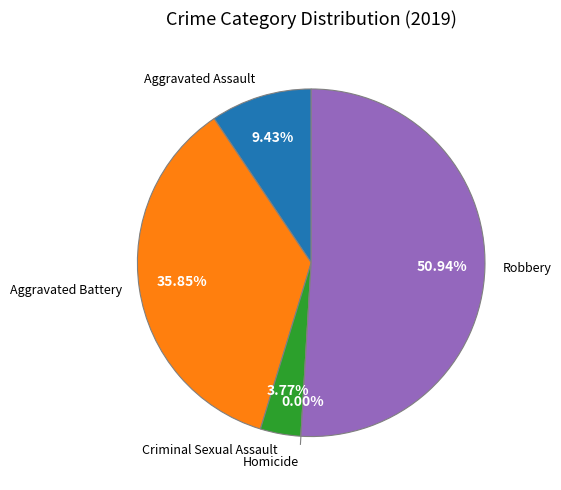

What percentage do Aggravated Battery and Aggravated Assault together represent?

45.3%